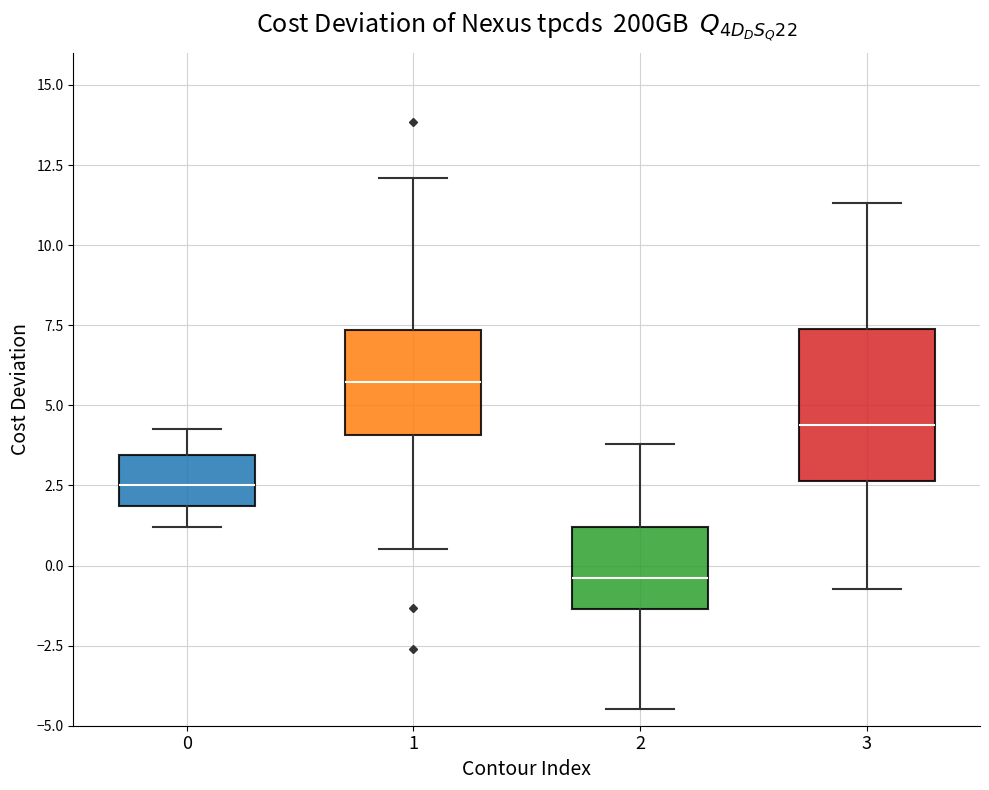

Reading left to right, transcribe this box plot: for each box, give where its median line is, the range the box spans, and where its two whiskers end, as read against the y-axis. The values are not printed on the chart, so give them approximately, as read against the axis.

0: median 2.5, box 2.0 to 3.5, whiskers 1.0 to 4.0
1: median 5.5, box 4.0 to 7.5, whiskers 0.5 to 12.0
2: median -0.5, box -1.5 to 1.0, whiskers -4.5 to 4.0
3: median 4.5, box 2.5 to 7.5, whiskers -0.5 to 11.5